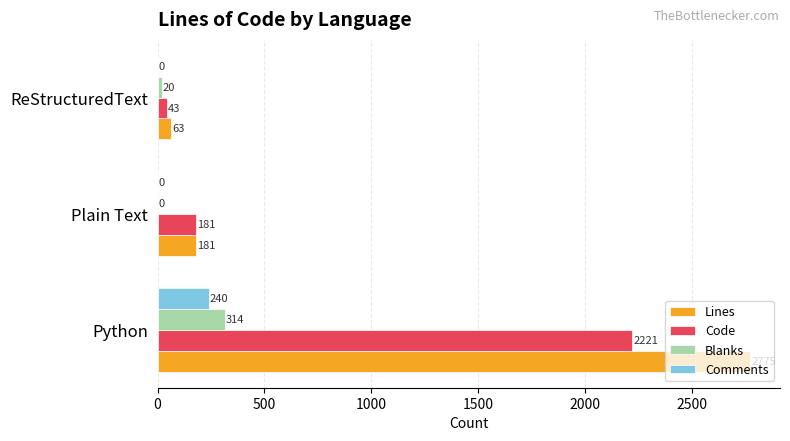

Which series has the largest range (max minus min)?

Lines